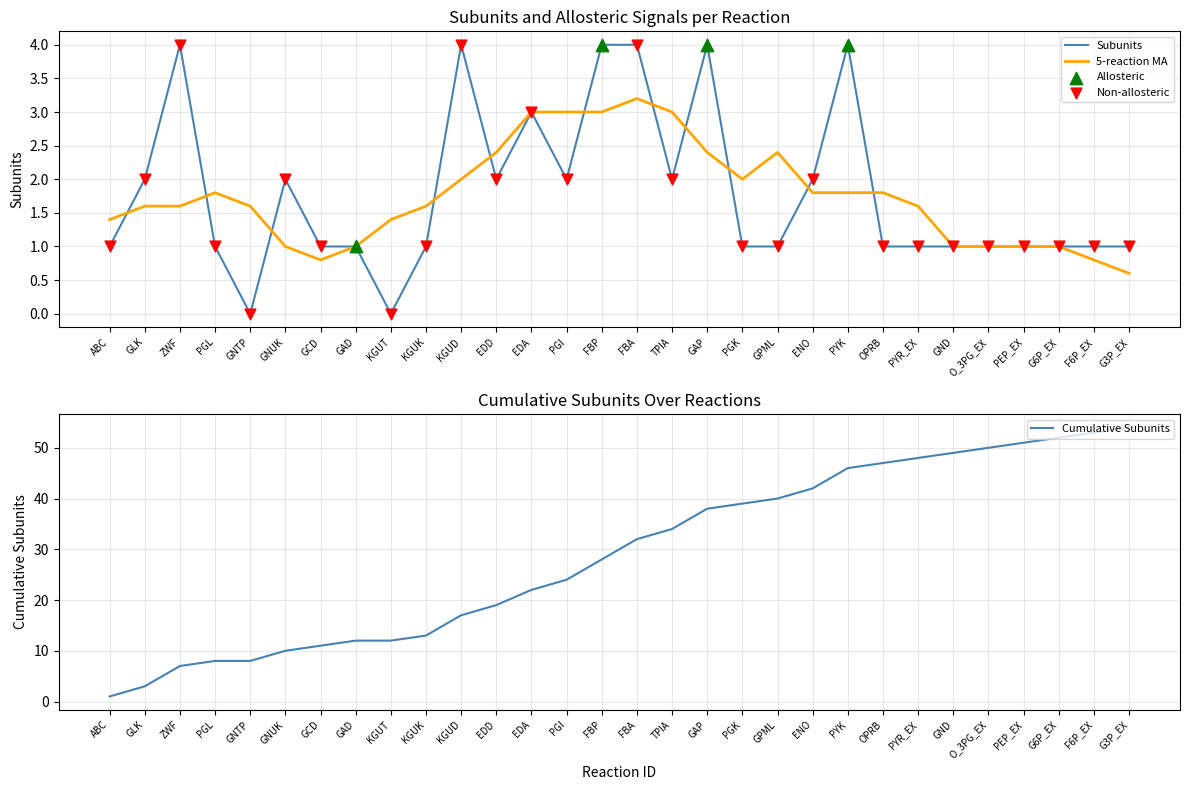

What is the ratio of the value at GAP to the value at KGUK?

4.0